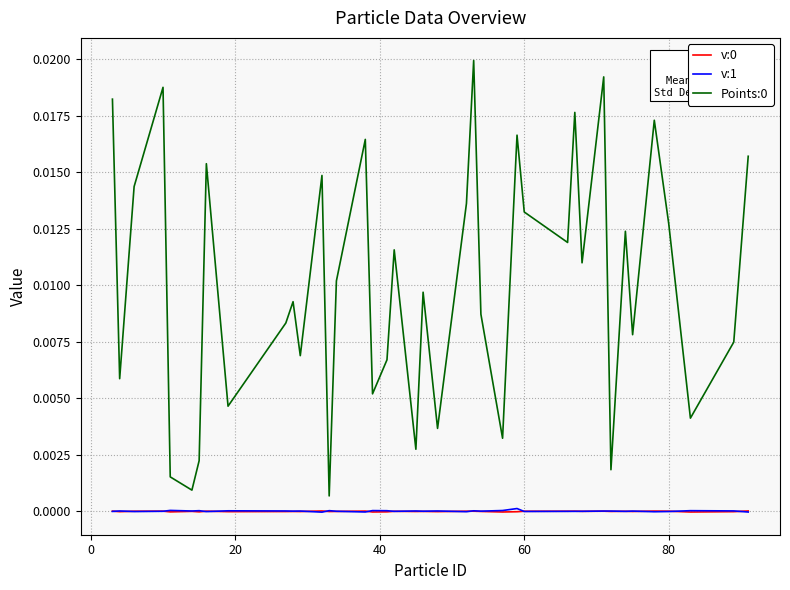

True or false: Points:0 and v:0 intersect in this chart.

False